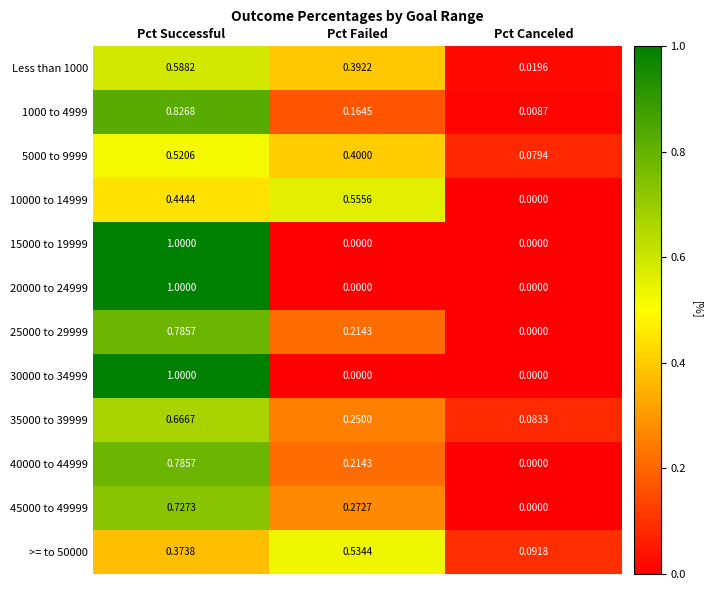

Where is 40000 to 44999 nearest to the value 0?

Pct Canceled